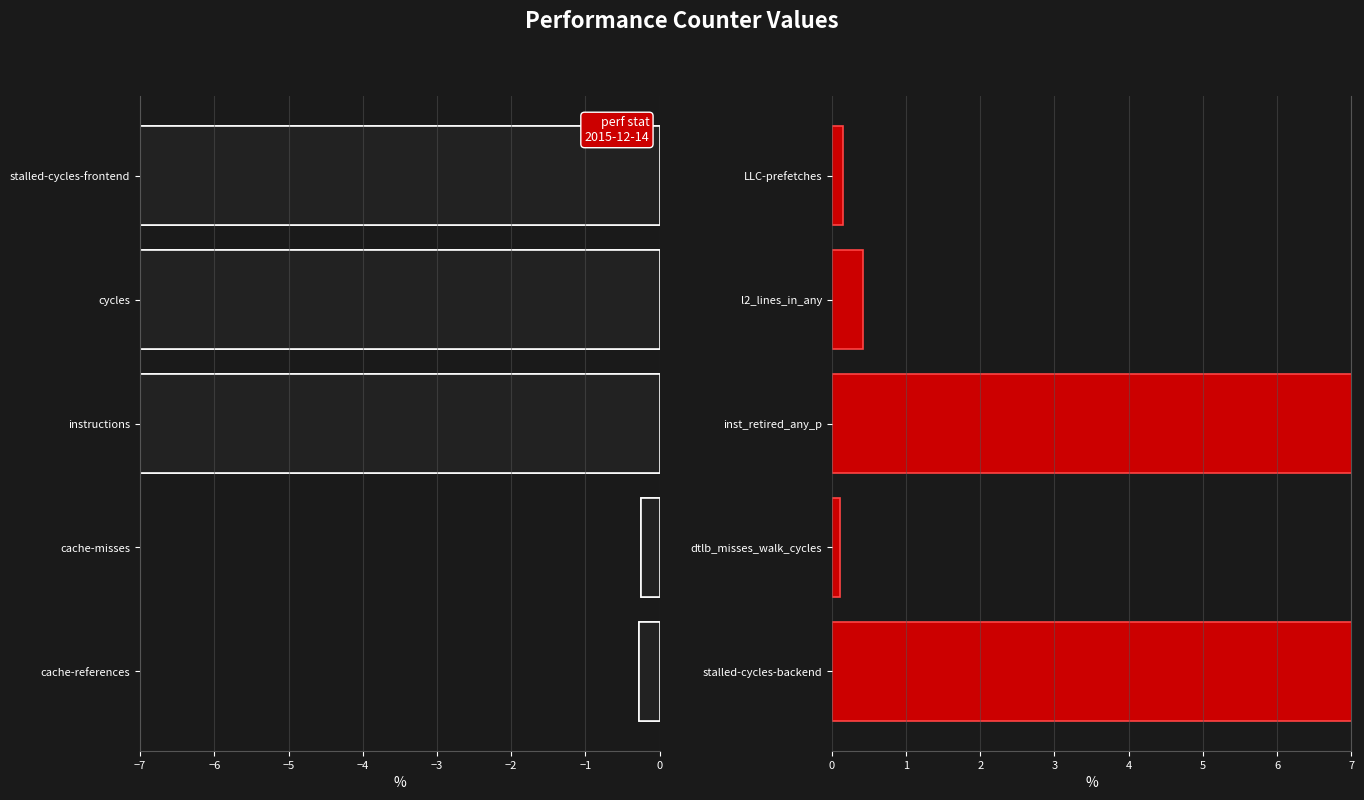

The Group B (right) series shows 0.1 at dtlb_misses_walk_cycles. True or false?

False